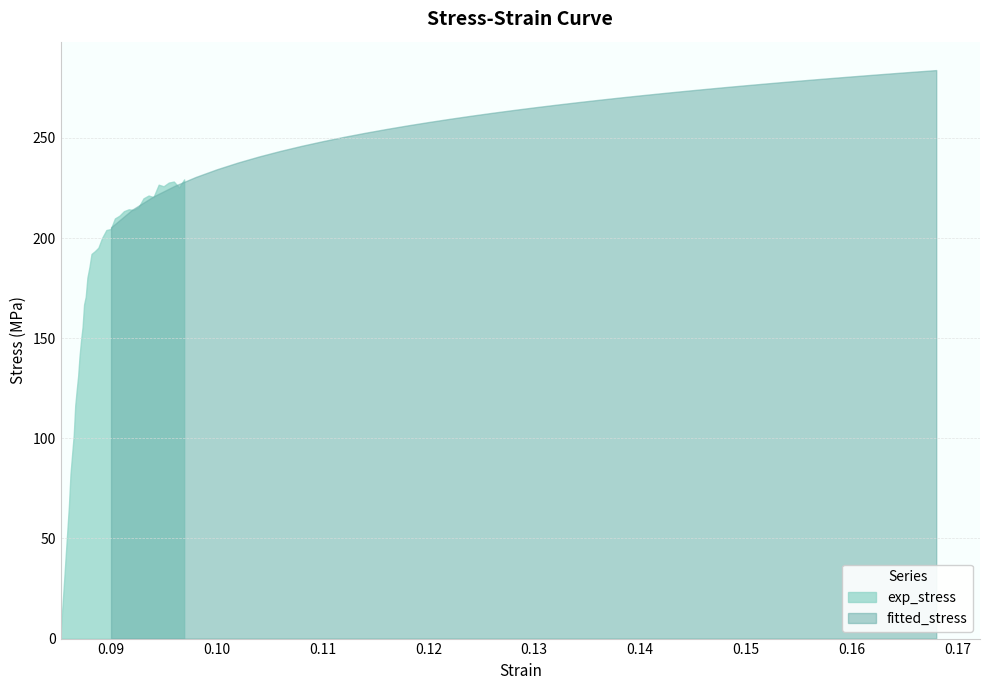

Rank the series at 32 from lowest to highest value.

exp_stress, fitted_stress